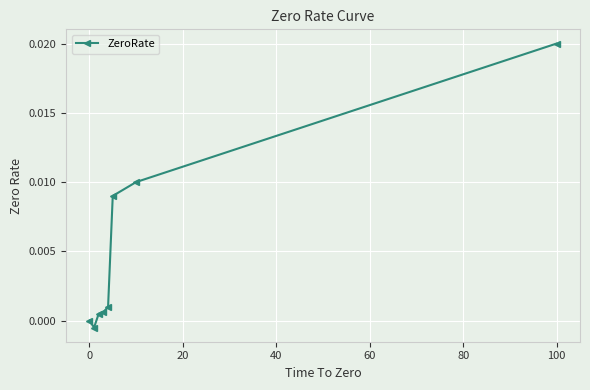

How many distinct data groups are displayed?

1